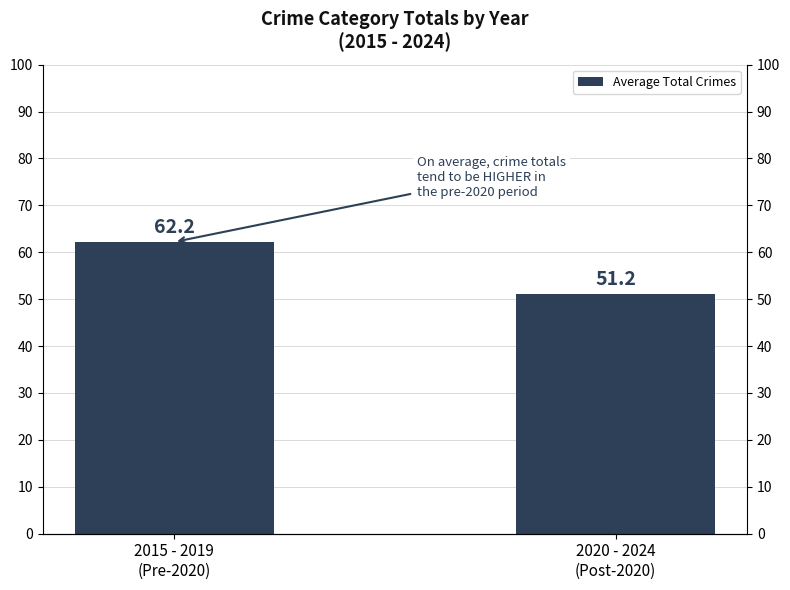

Count the number of values greater than 62.

1